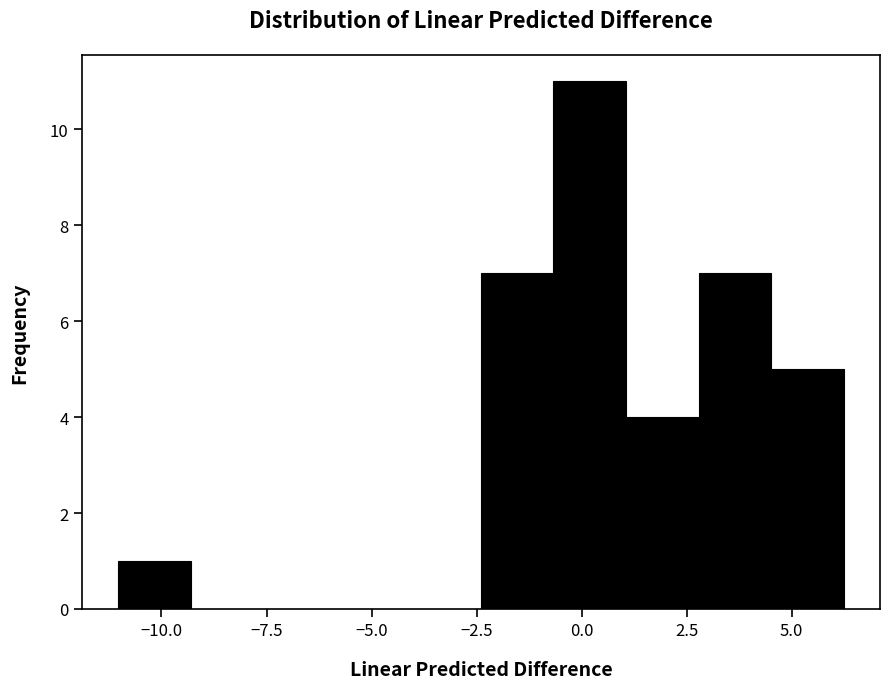

Around what value on the x-axis is the tallest bar? Give the approximate position of its centre, as read against the axis.

0.0